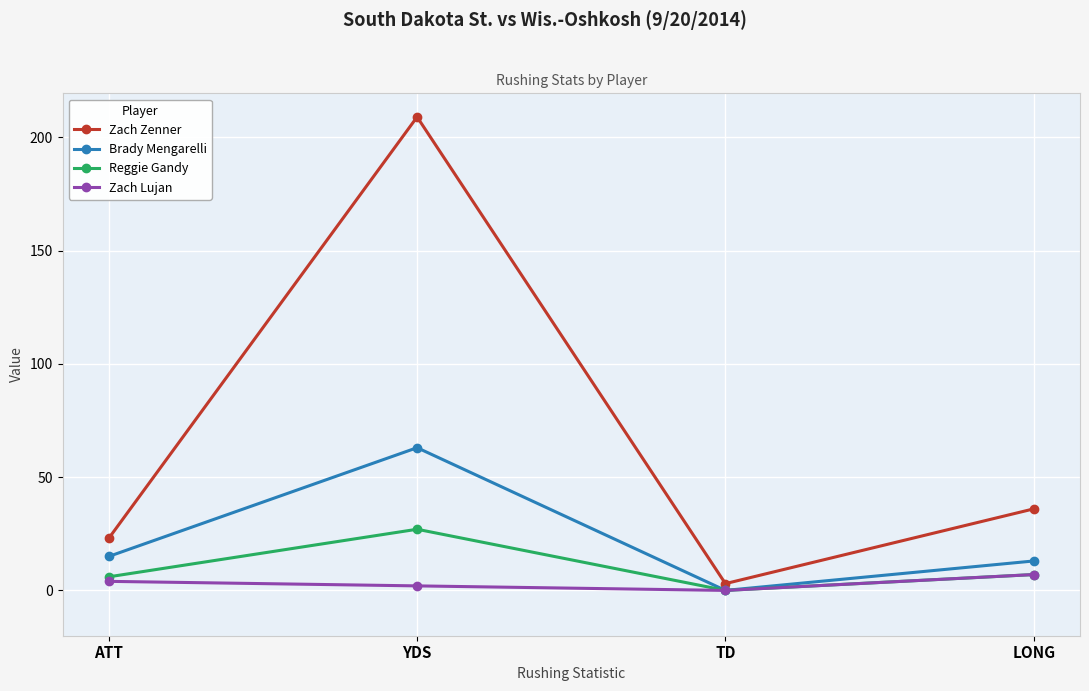

In Brady Mengarelli, how many points are lower than both neighbors (excluding endpoints)?

1